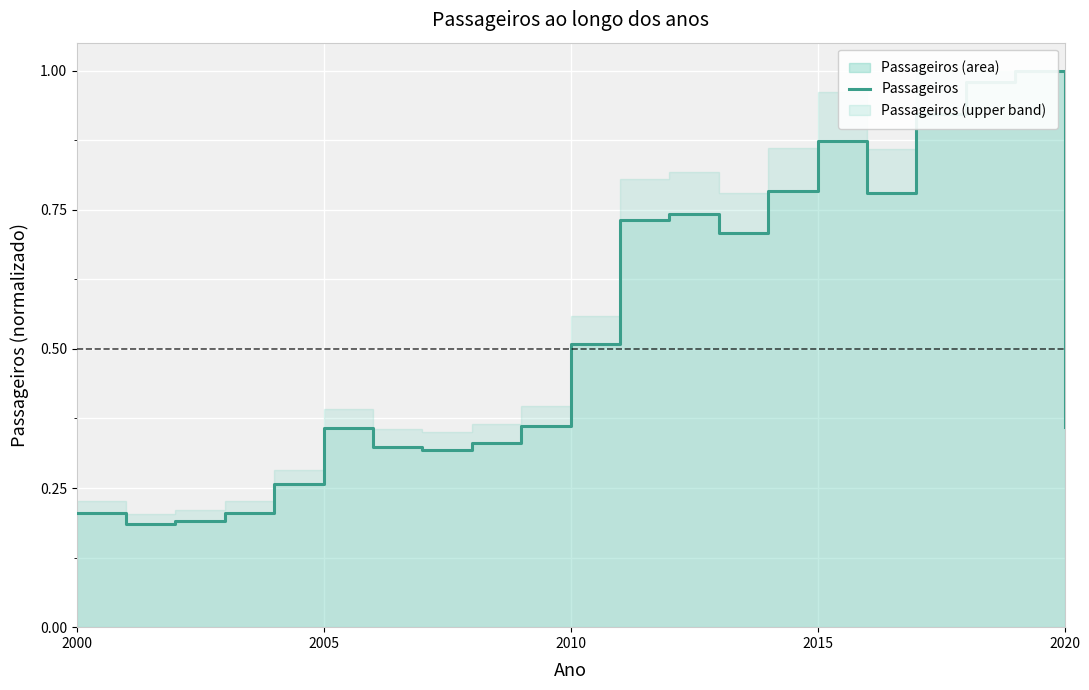

What is the sum of all values?

11.1